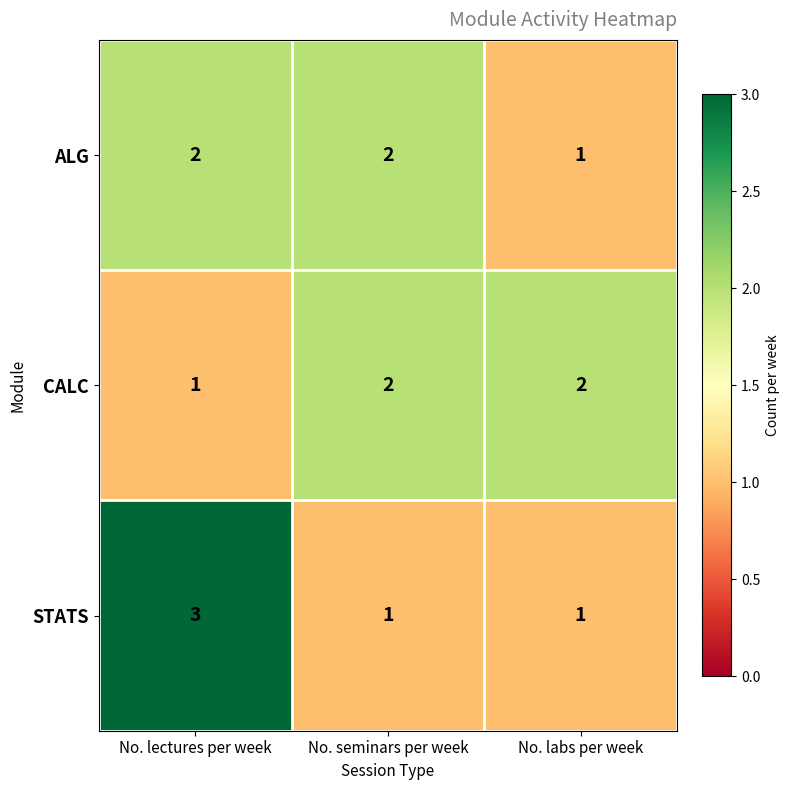

Which series has the largest range (max minus min)?

STATS